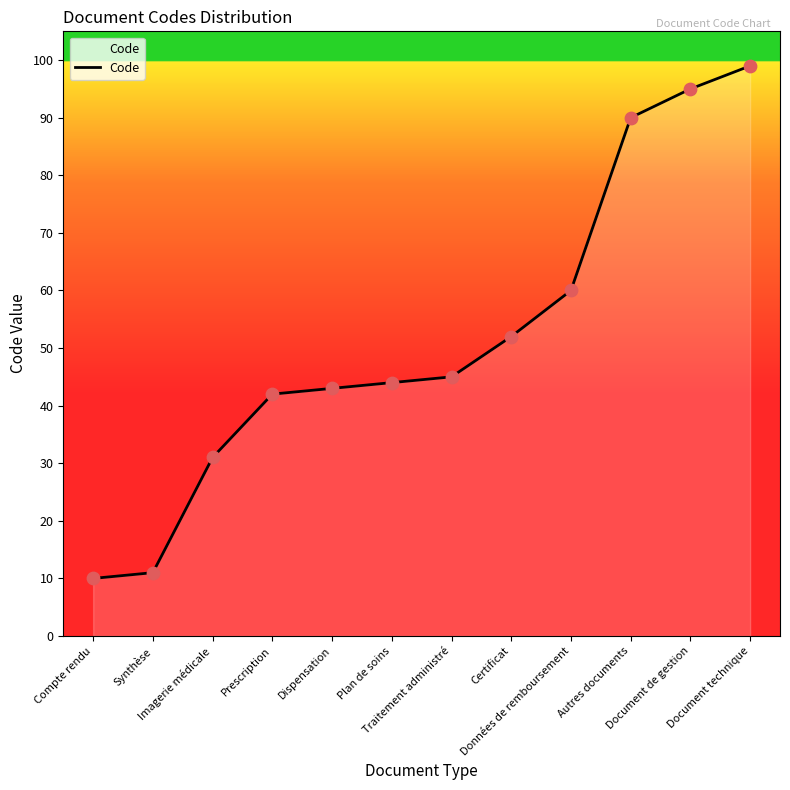

Which has a higher value, Imagerie médicale or Autres documents?

Autres documents